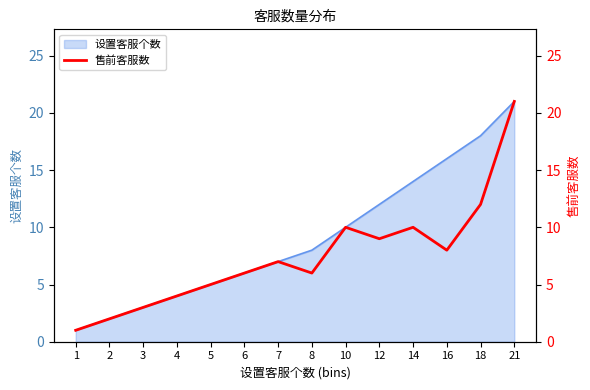

Is it true that 设置客服个数 equals 10 at 10?

True